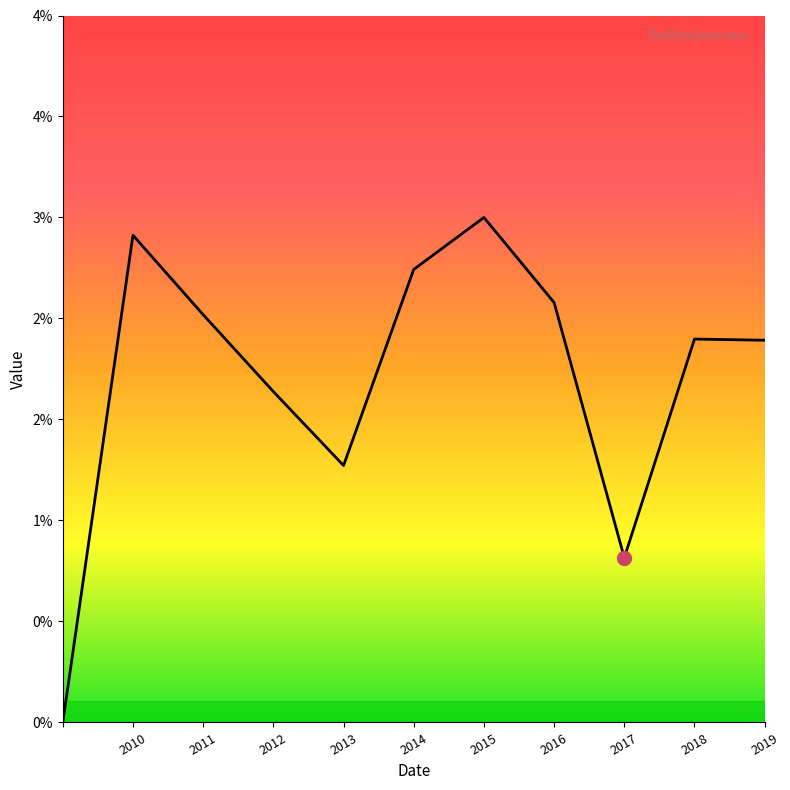

Is this an area chart (filled region under the line)?

Yes